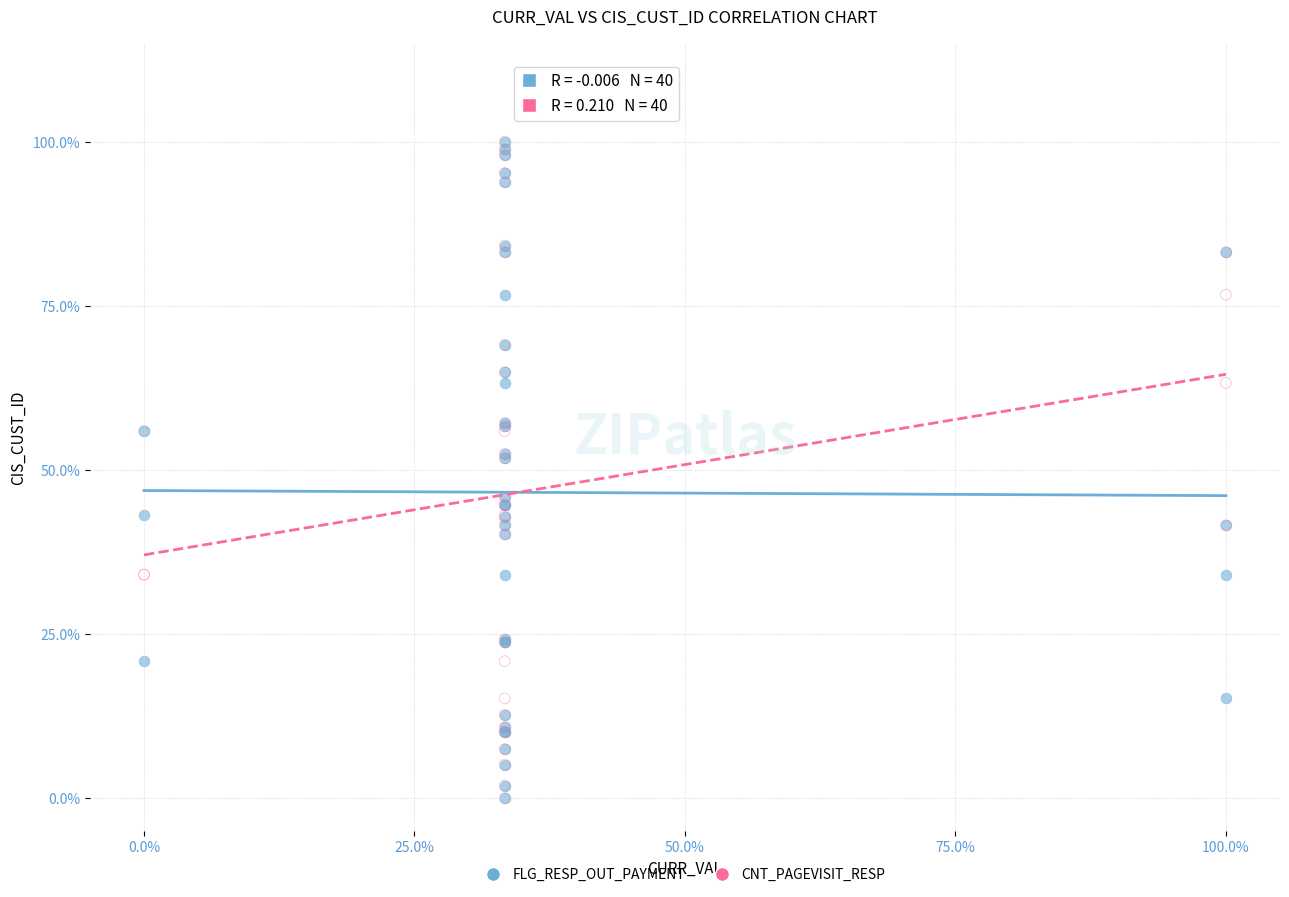

What are all the series names shown in the legend?

FLG_RESP_OUT_PAYMENT, CNT_PAGEVISIT_RESP